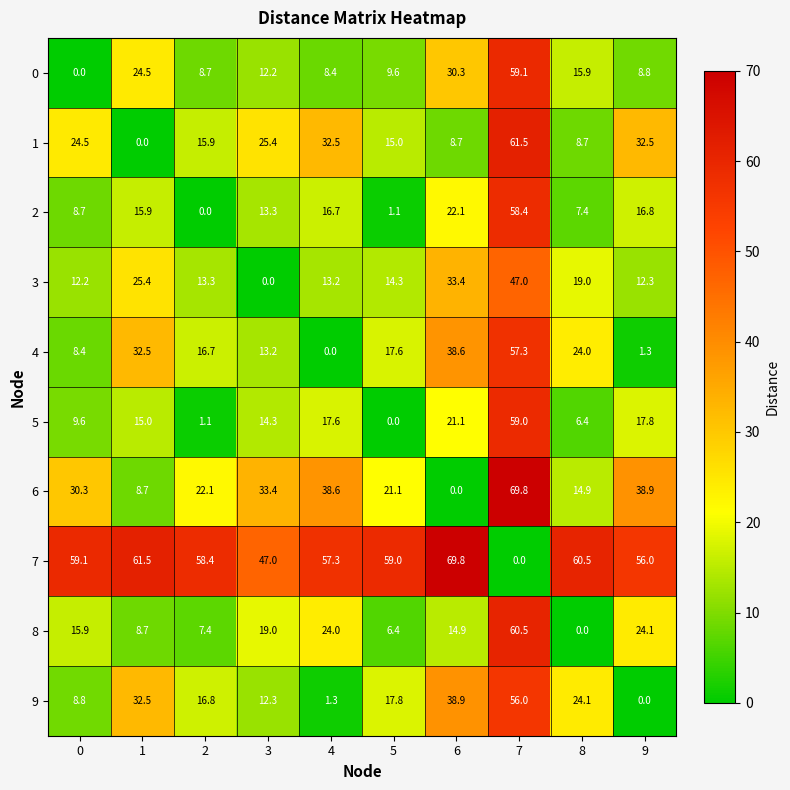

How many distinct data groups are displayed?

10